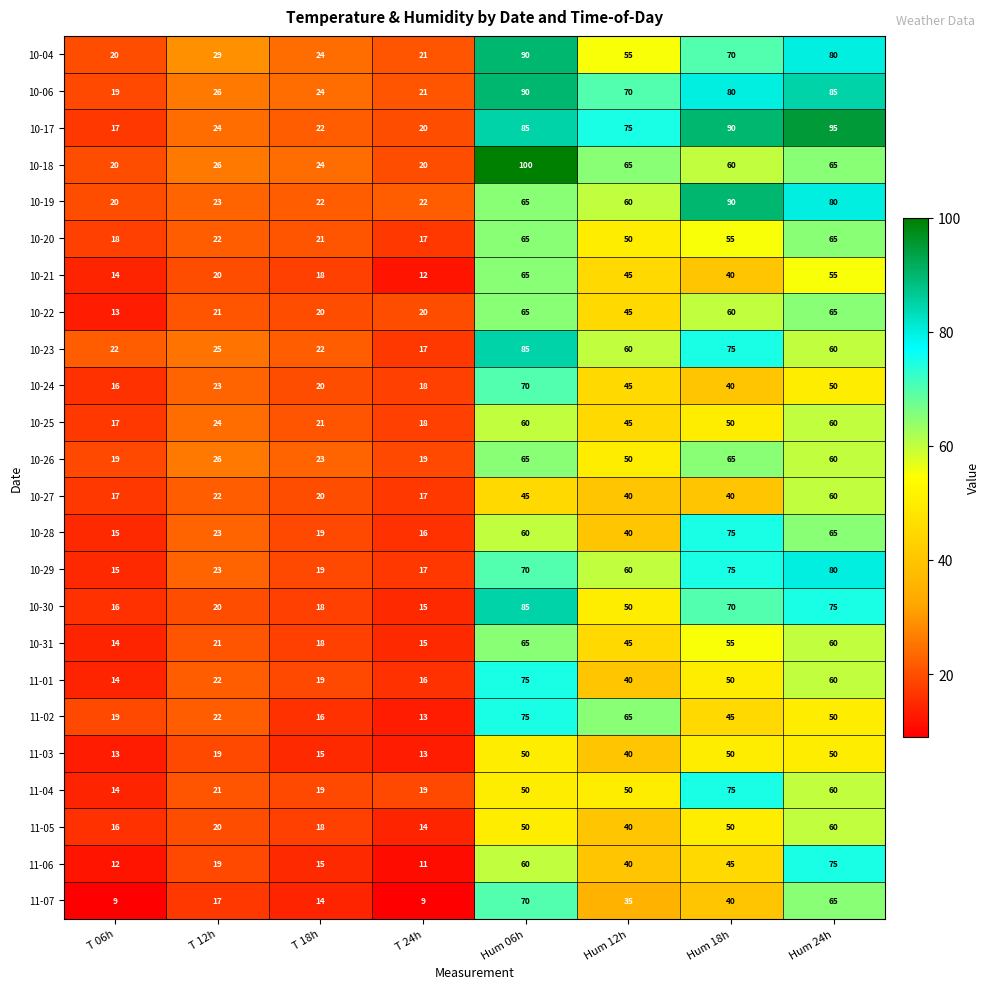

How many data points does each series have?

8